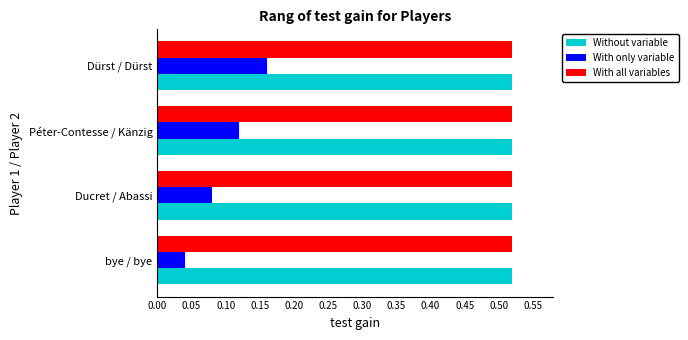

At which category is the sum across all series the highest?

Dürst / Dürst